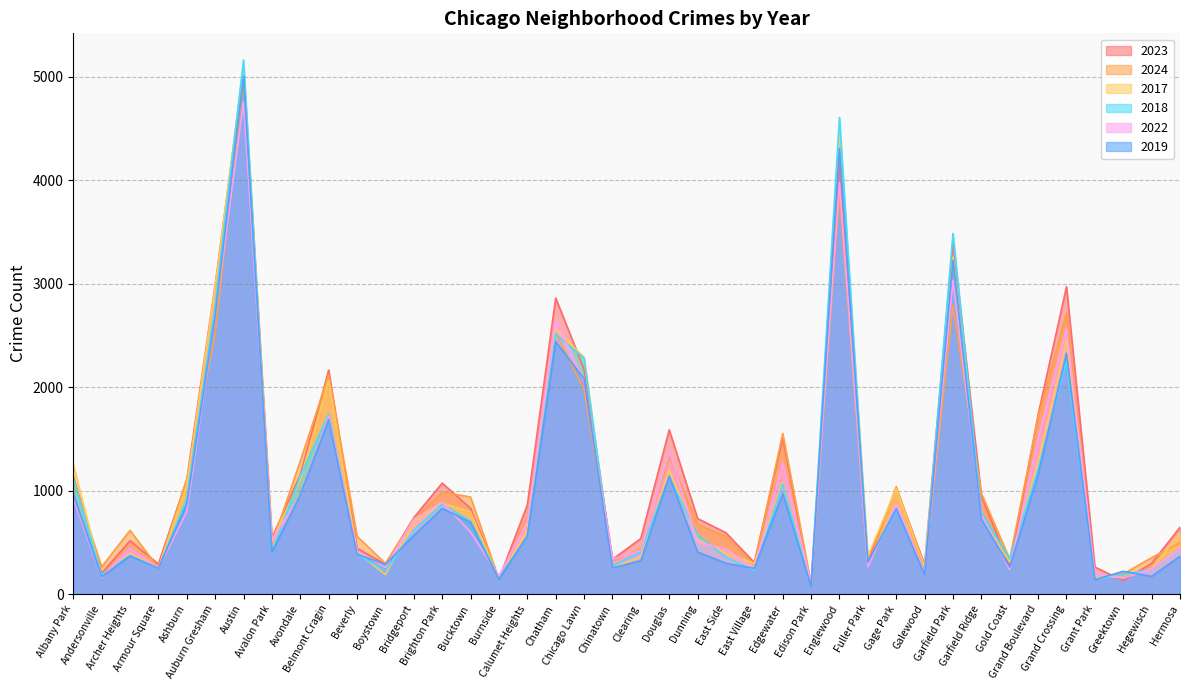

What is the spread (max minus min) of values at Gage Park?

222